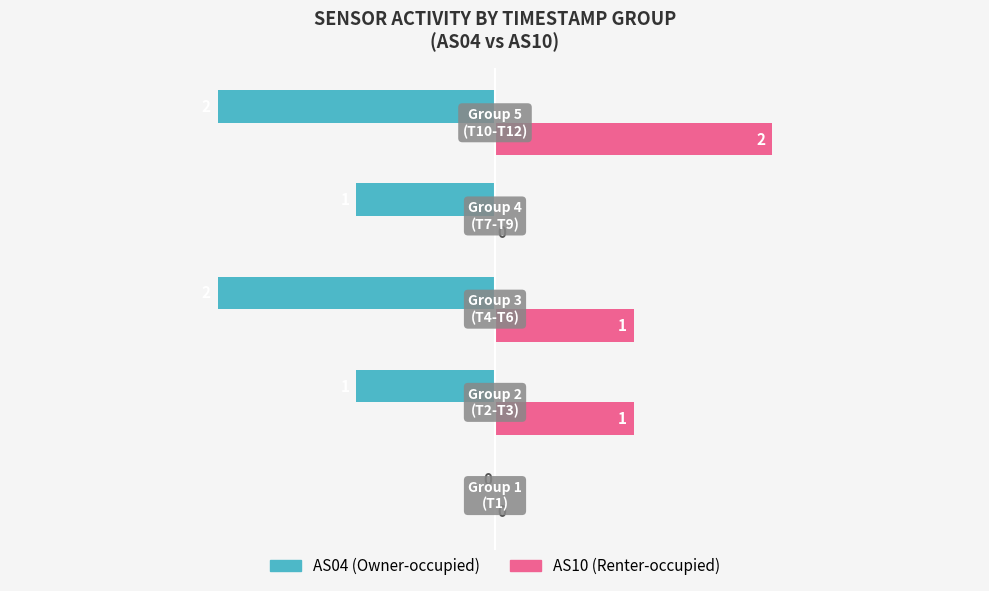

How many positive values does the AS10 (Renter-occupied) series have?

3